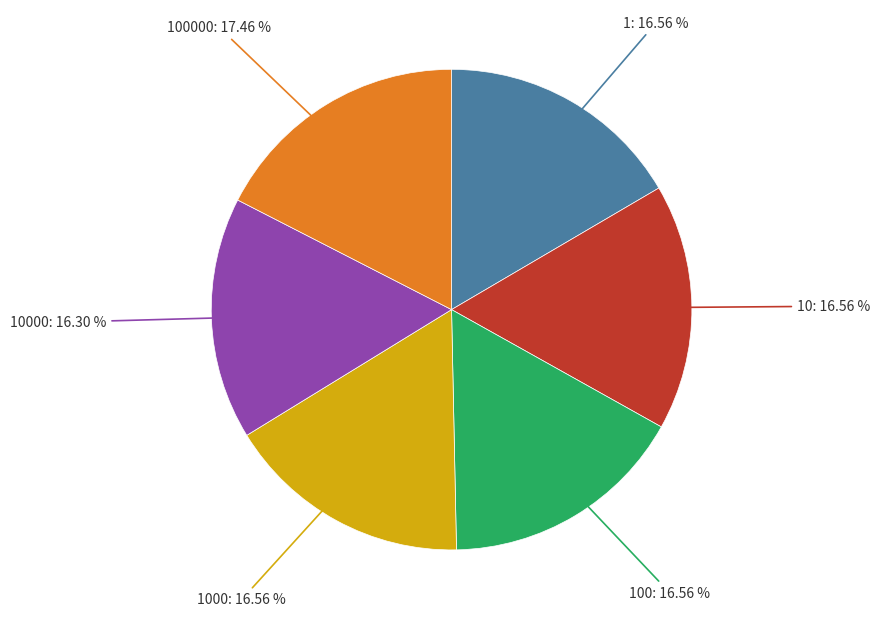

Is there any slice that represents more than half of the pie?

No